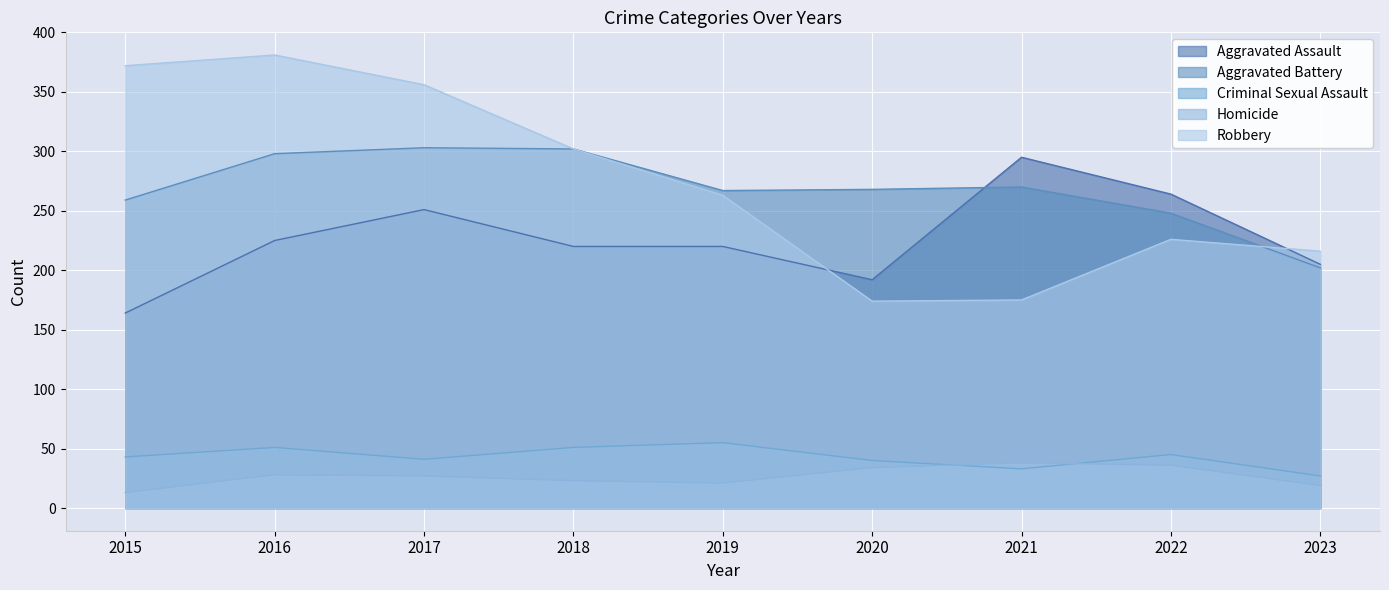

What is the smallest value displayed?

13